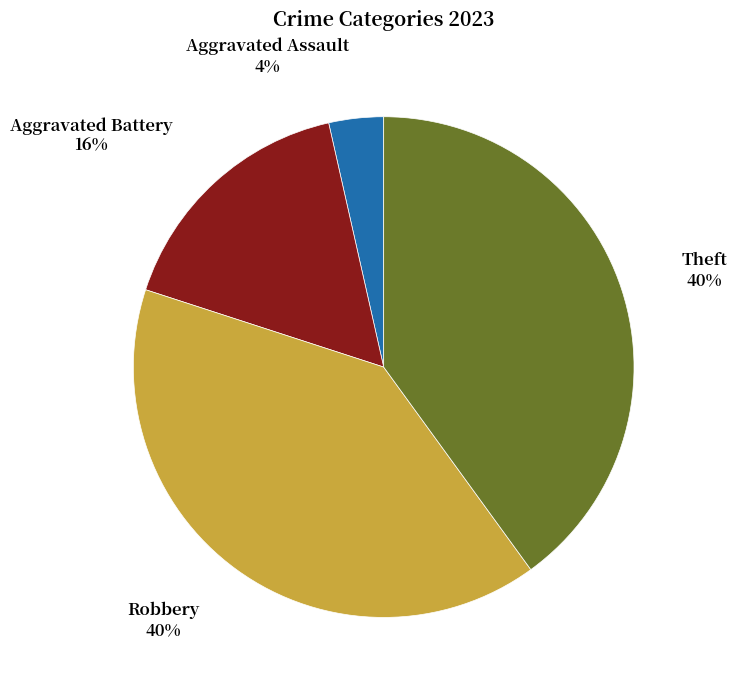

To the nearest percent, what is the difference between the largest and smallest slice percentages?

36%